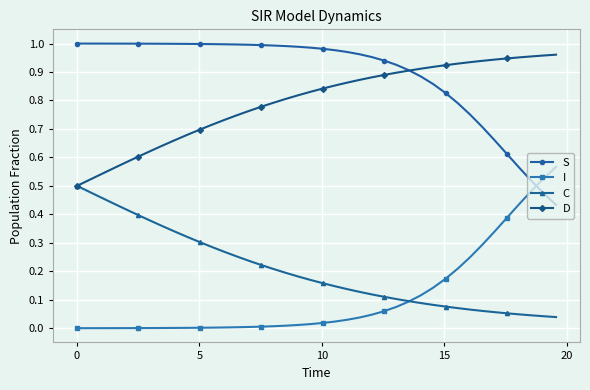

How many times do I and S cross each other?

1